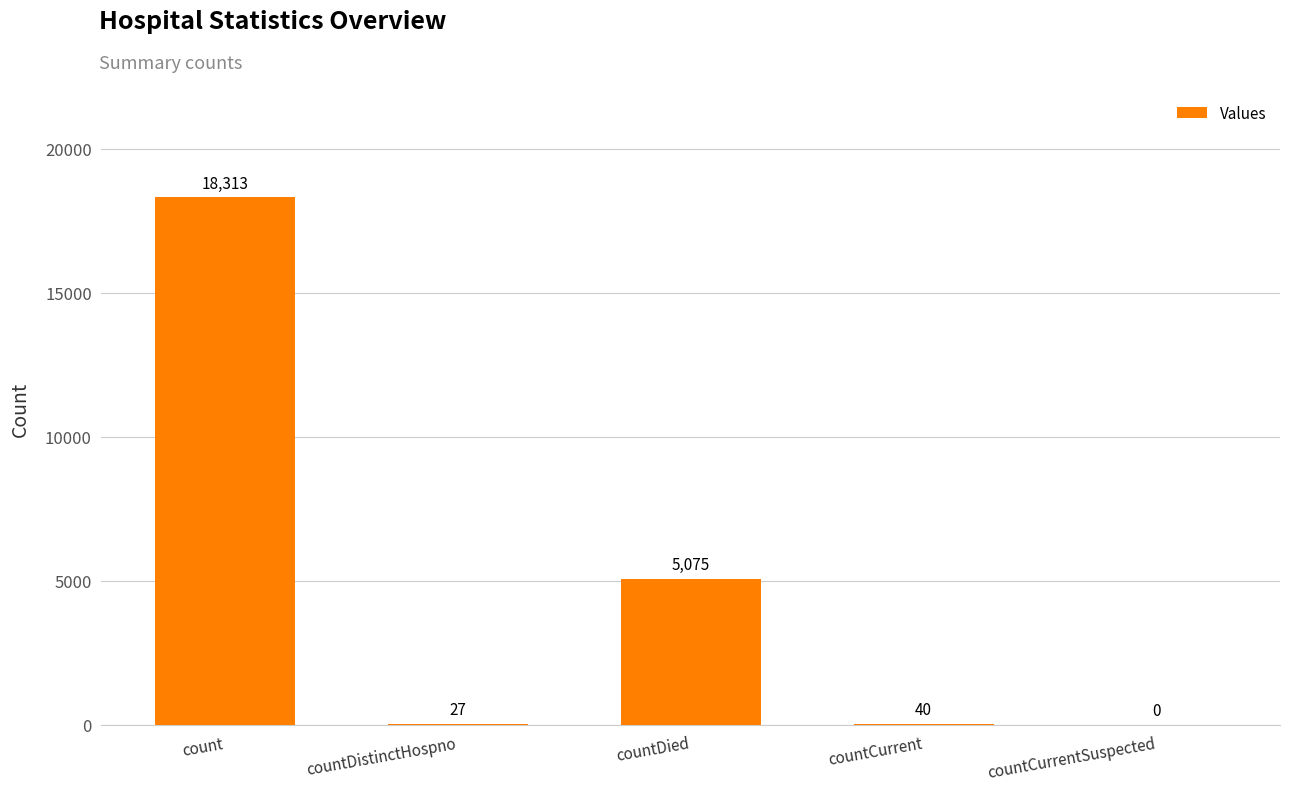

How many values are above zero?

4